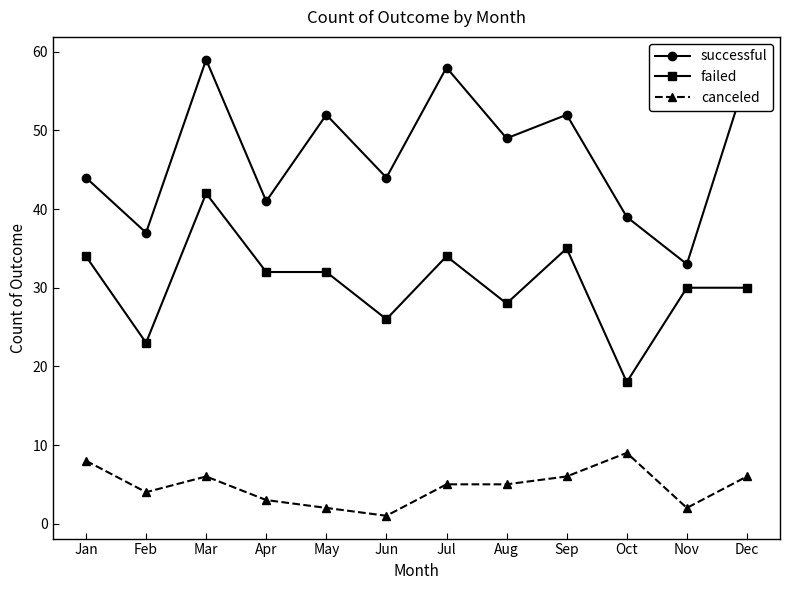

How many distinct data groups are displayed?

3